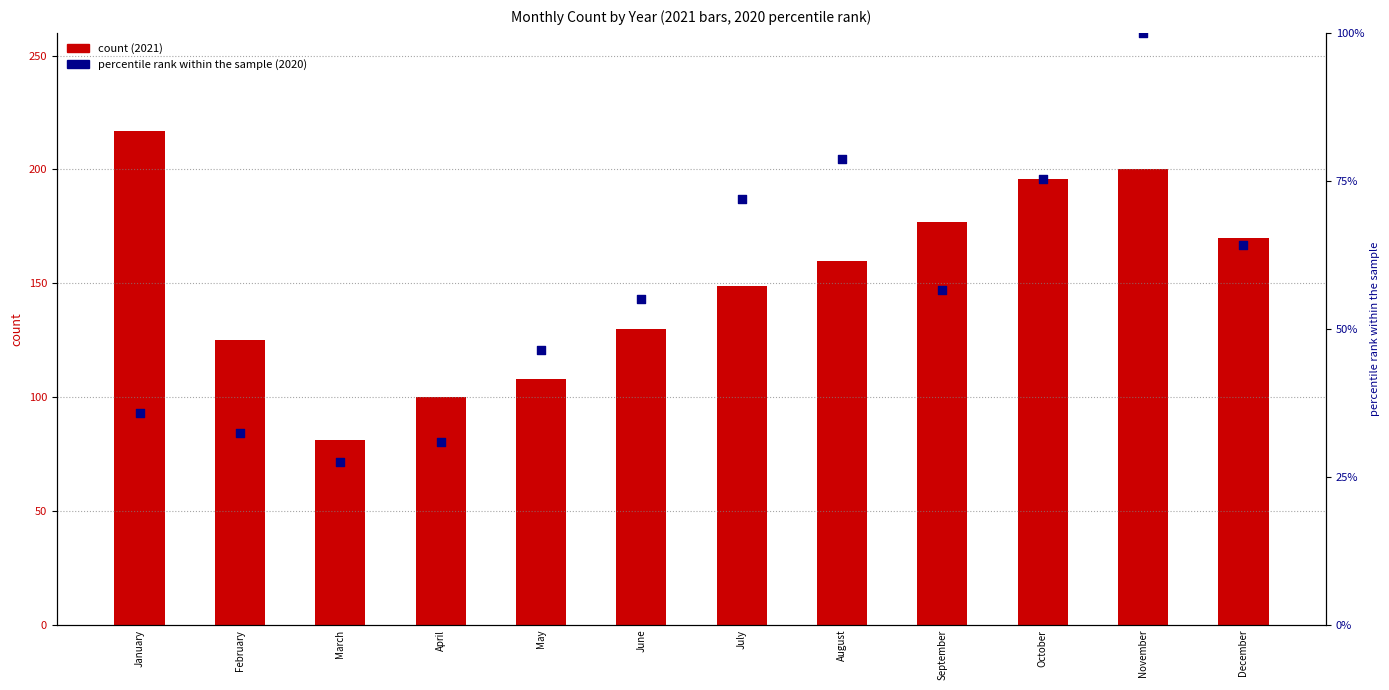

Which series has the widest spread of Y values?

count